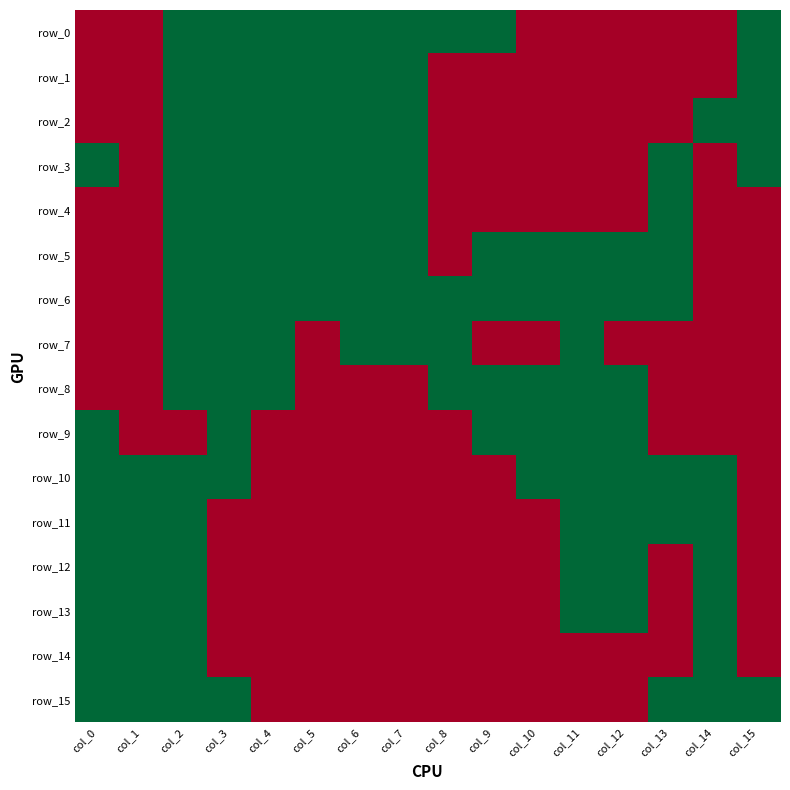

Which series has the largest total across all categories?

row_6